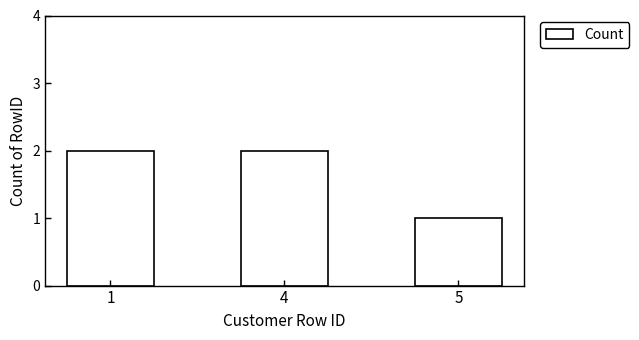

What is the greatest value displayed?

2